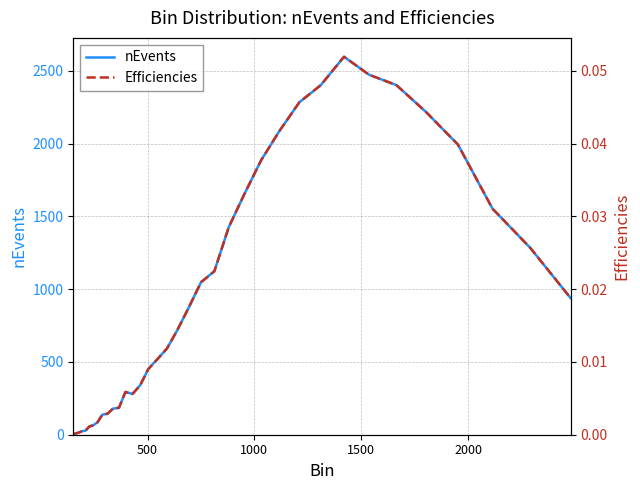

Reading left to right, extract all data points from this chart.

nEvents: 5.0	9.0	15.0	24.0	28.0	56.0	65.0	86.0	138.0	144.0	179.0	185.0	294.0	280.0	339.0	452.0	518.0	592.0	720.0	874.0	1048.0	1123.0	1426.0	1653.0	1887.0	2088.0	2284.0	2402.0	2597.0	2473.0	2402.0	2218.0	1994.0	1553.0	1286.0	939.0
Efficiencies: 0.0	0.0	0.0	0.0	0.0	0.0	0.0	0.0	0.0	0.0	0.0	0.0	0.0	0.0	0.0	0.0	0.0	0.0	0.0	0.0	0.0	0.0	0.0	0.0	0.0	0.0	0.0	0.0	0.1	0.0	0.0	0.0	0.0	0.0	0.0	0.0